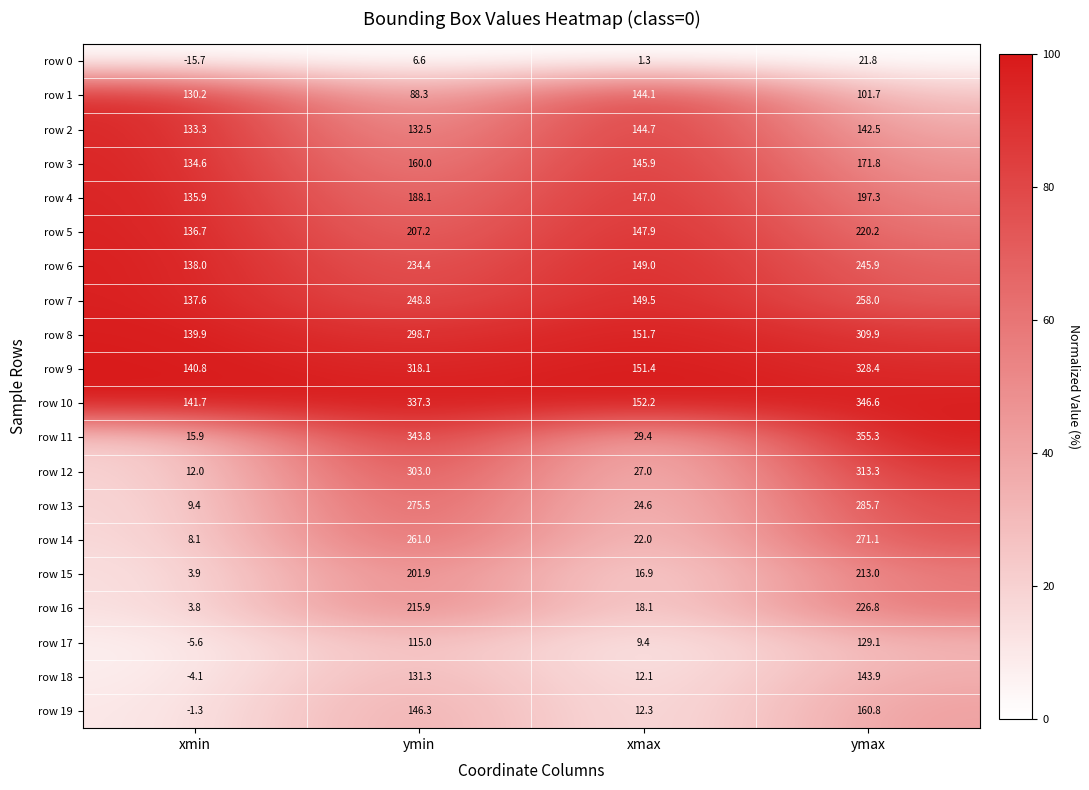

Which series changed the most between ymin and ymax?

row 0